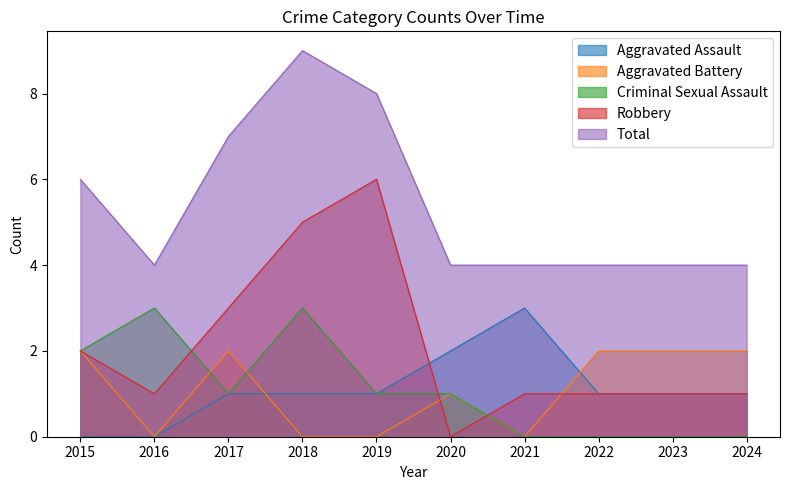

True or false: Robbery and Aggravated Battery intersect in this chart.

True